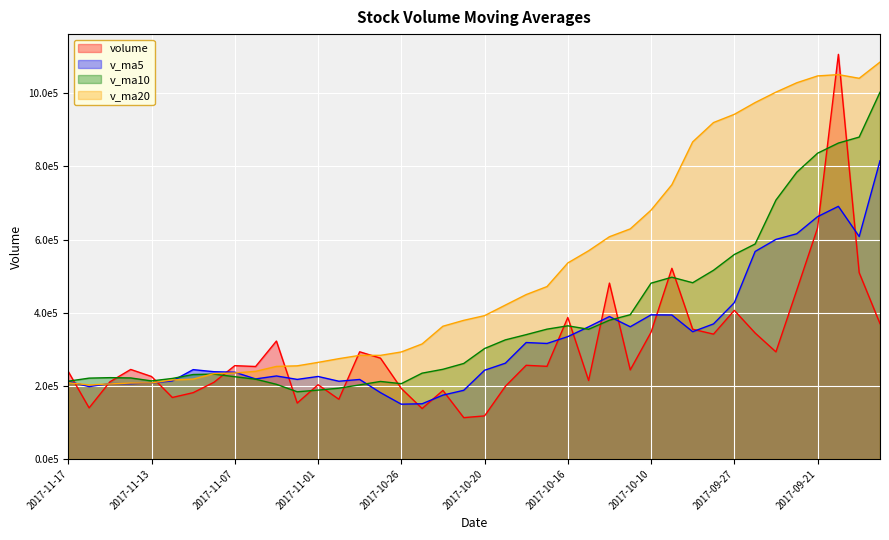

Is the value of v_ma10 at 2017-11-10 greater than the value of volume at 2017-10-24?

Yes